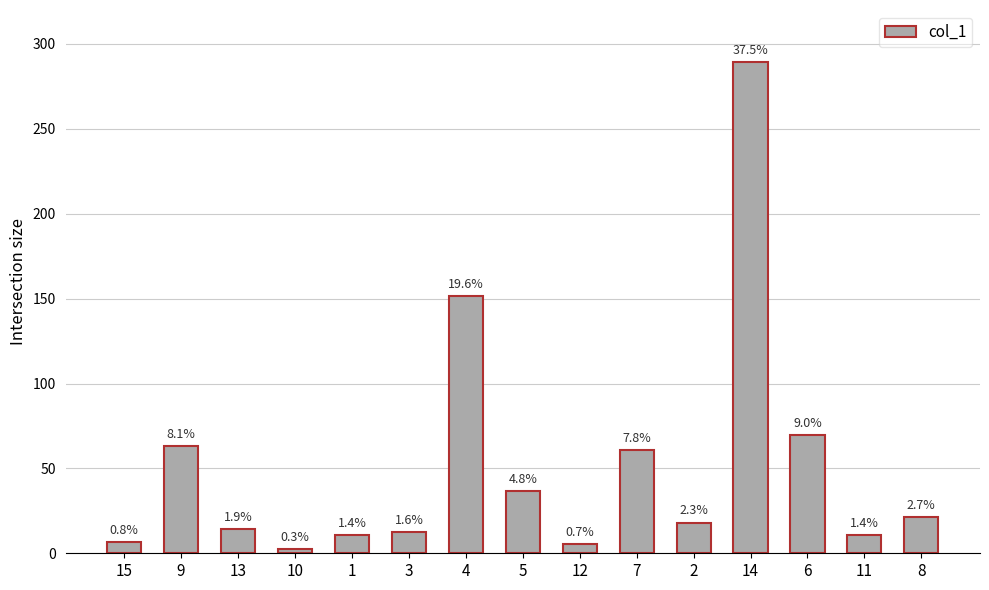

How many bars are there in total?

15